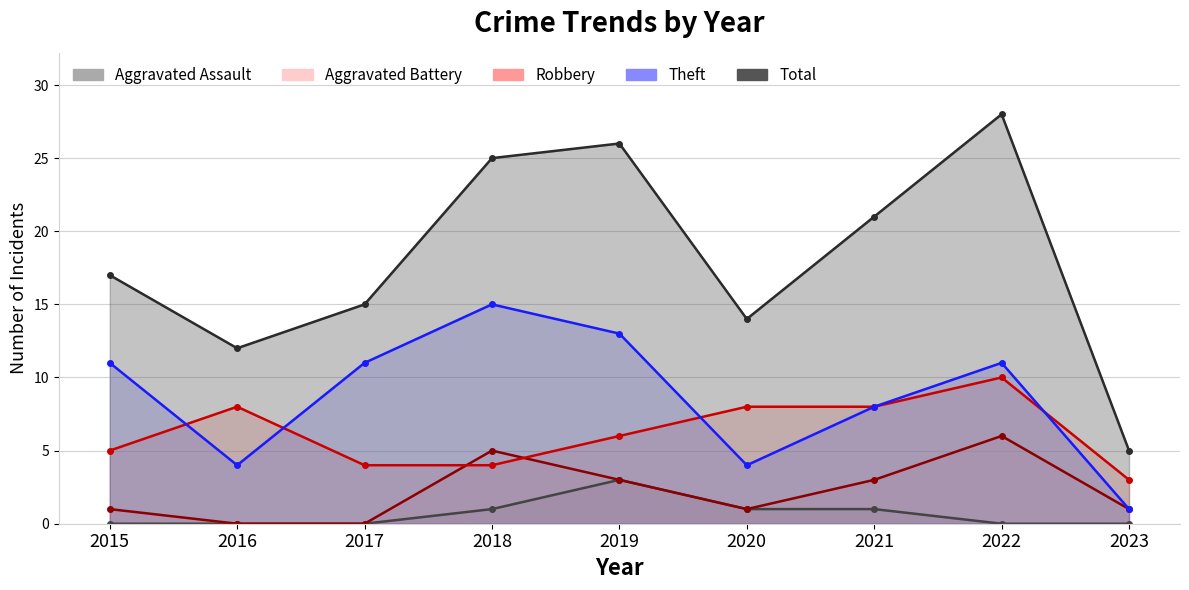

Between 2019 and 2023, which series saw the biggest shift?

Total